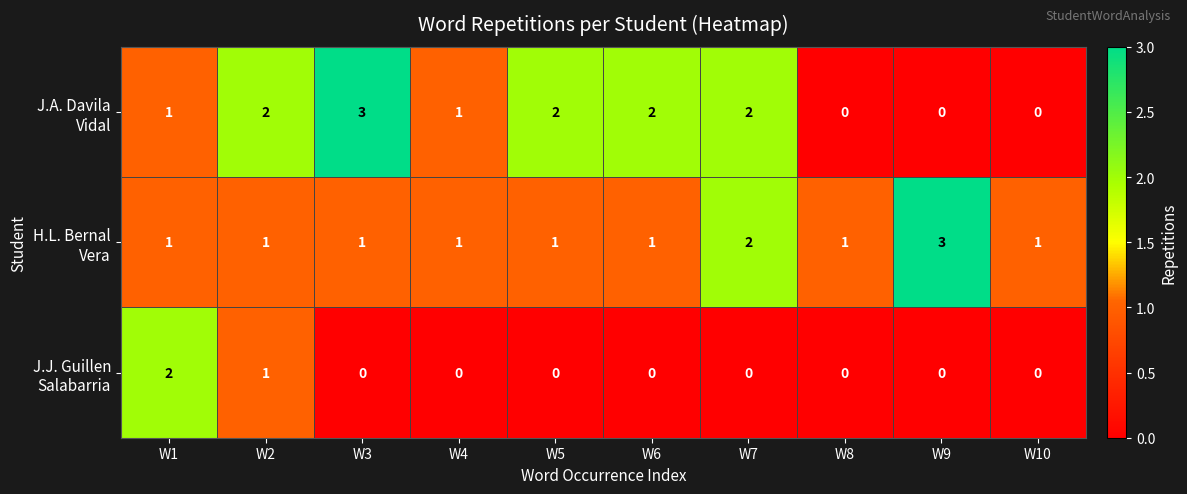

What is the total value across all series at W7?

4